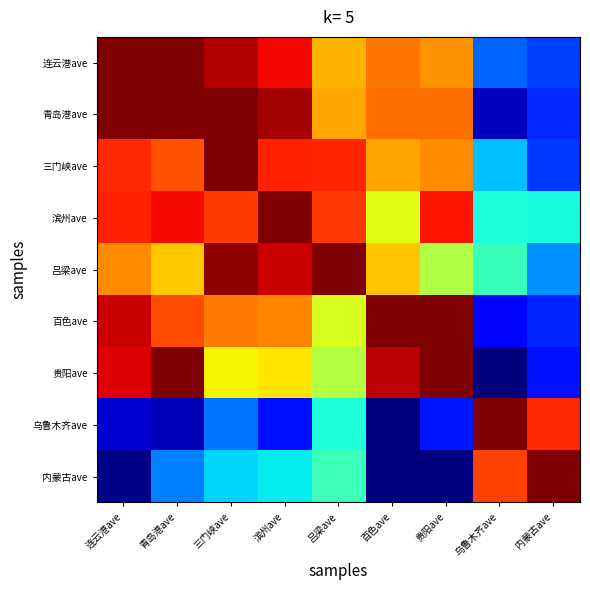

Reading left to right, transcribe all the data shown in this chart.

连云港ave: 连云港ave=1.0	青岛港ave=1.0	三门峡ave=1.0	滨州ave=0.9	吕梁ave=0.7	百色ave=0.8	贵阳ave=0.8	乌鲁木齐ave=0.2	内蒙古ave=0.2
青岛港ave: 连云港ave=1.0	青岛港ave=1.0	三门峡ave=1.0	滨州ave=1.0	吕梁ave=0.7	百色ave=0.8	贵阳ave=0.8	乌鲁木齐ave=0.1	内蒙古ave=0.2
三门峡ave: 连云港ave=0.9	青岛港ave=0.8	三门峡ave=1.0	滨州ave=0.9	吕梁ave=0.9	百色ave=0.7	贵阳ave=0.8	乌鲁木齐ave=0.3	内蒙古ave=0.2
滨州ave: 连云港ave=0.9	青岛港ave=0.9	三门峡ave=0.8	滨州ave=1.0	吕梁ave=0.9	百色ave=0.6	贵阳ave=0.9	乌鲁木齐ave=0.4	内蒙古ave=0.4
吕梁ave: 连云港ave=0.8	青岛港ave=0.7	三门峡ave=1.0	滨州ave=0.9	吕梁ave=1.0	百色ave=0.7	贵阳ave=0.6	乌鲁木齐ave=0.4	内蒙古ave=0.3
百色ave: 连云港ave=0.9	青岛港ave=0.8	三门峡ave=0.8	滨州ave=0.8	吕梁ave=0.6	百色ave=1.0	贵阳ave=1.0	乌鲁木齐ave=0.1	内蒙古ave=0.2
贵阳ave: 连云港ave=0.9	青岛港ave=1.0	三门峡ave=0.6	滨州ave=0.7	吕梁ave=0.6	百色ave=0.9	贵阳ave=1.0	乌鲁木齐ave=0.0	内蒙古ave=0.1
乌鲁木齐ave: 连云港ave=0.1	青岛港ave=0.0	三门峡ave=0.2	滨州ave=0.1	吕梁ave=0.4	百色ave=0.0	贵阳ave=0.1	乌鲁木齐ave=1.0	内蒙古ave=0.9
内蒙古ave: 连云港ave=0.0	青岛港ave=0.3	三门峡ave=0.3	滨州ave=0.4	吕梁ave=0.4	百色ave=0.0	贵阳ave=0.0	乌鲁木齐ave=0.8	内蒙古ave=1.0